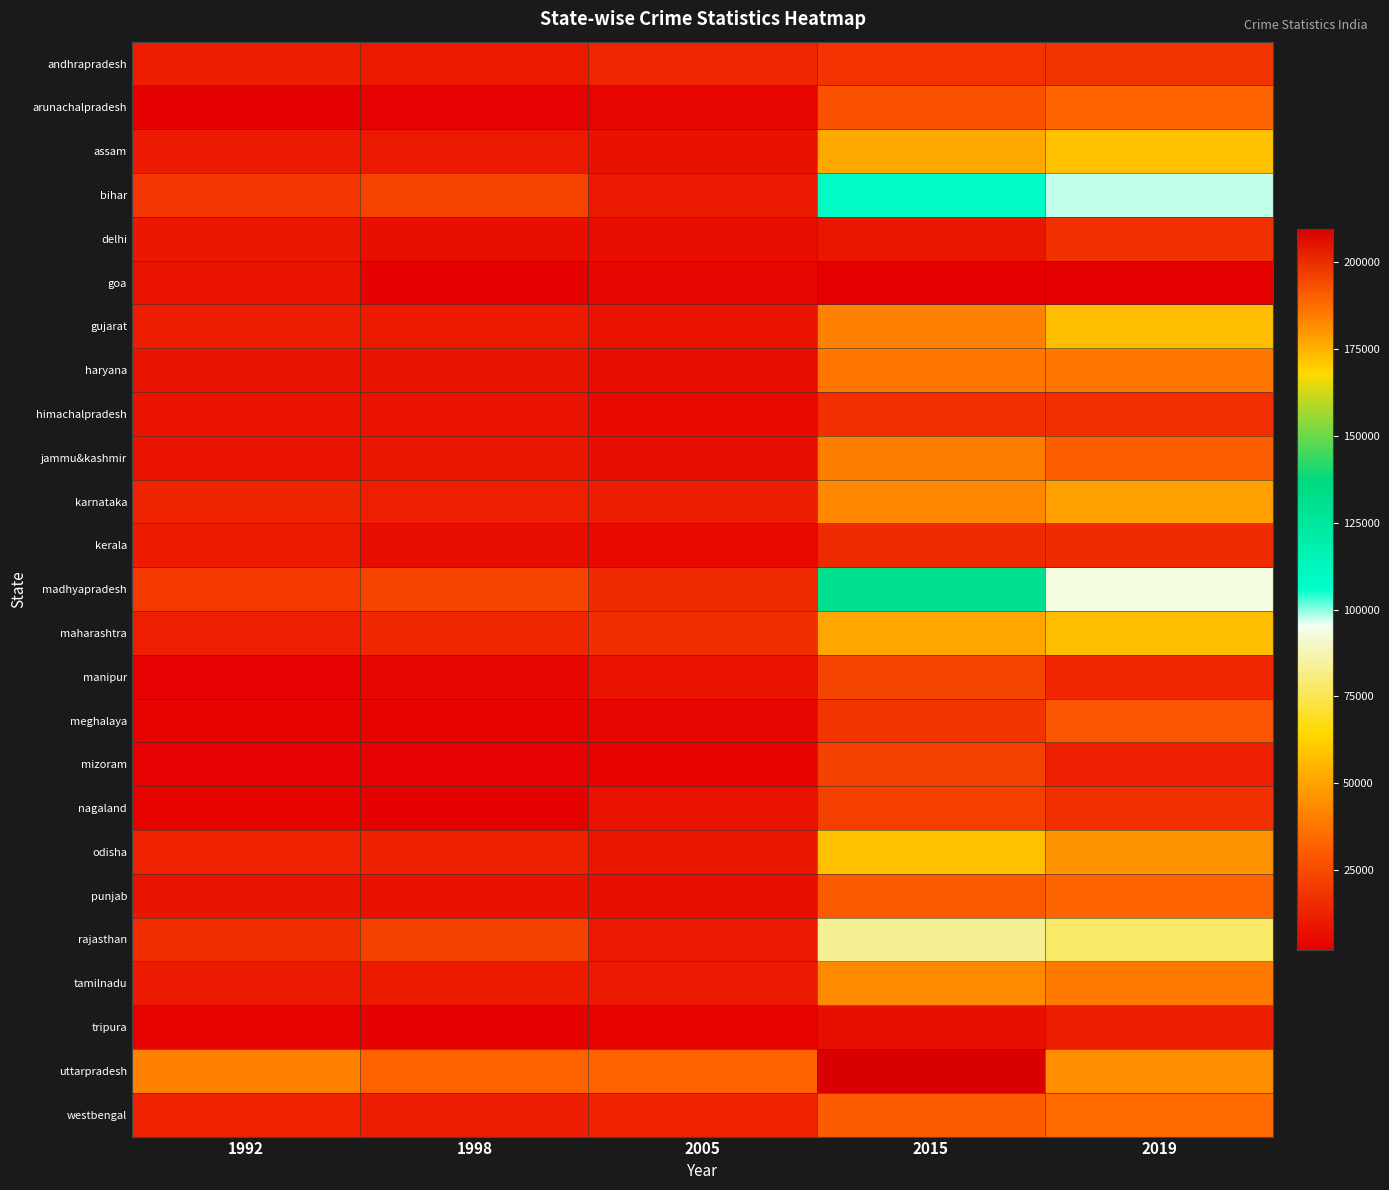

Reading left to right, what are all the values shown in this chart?

andhrapradesh: 1992=11517	1998=10933	2005=13669	2015=18311	2019=18538
arunachalpradesh: 1992=2728	1998=3219	2005=3833	2015=26936	2019=33319
assam: 1992=10409	1998=9893	2005=7532	2015=51952	2019=57933
bihar: 1992=19072	1998=23056	2005=10448	2015=109109	2019=97677
delhi: 1992=9869	1998=6837	2005=6484	2015=9281	2019=17215
goa: 1992=8656	1998=2878	2005=4424	2015=2187	2019=2228
gujarat: 1992=11240	1998=10993	2005=7872	2015=40958	2019=57151
haryana: 1992=8864	1998=8781	2005=6248	2015=38119	2019=38059
himachalpradesh: 1992=8516	1998=8007	2005=5586	2015=16872	2019=16892
jammu&kashmir: 1992=8407	1998=9196	2005=6345	2015=40169	2019=31344
karnataka: 1992=13512	1998=12215	2005=11489	2015=42930	2019=49252
kerala: 1992=10784	1998=6461	2005=5535	2015=15213	2019=15909
madhyapradesh: 1992=19962	1998=23260	2005=15339	2015=130002	2019=93114
maharashtra: 1992=11941	1998=14247	2005=16600	2015=51134	2019=57071
manipur: 1992=3207	1998=4763	2005=8143	2015=23573	2019=14293
meghalaya: 1992=3562	1998=3480	2005=4376	2015=18784	2019=28118
mizoram: 1992=3086	1998=3201	2005=3496	2015=22379	2019=12131
nagaland: 1992=3576	1998=2976	2005=8202	2015=21913	2019=16883
odisha: 1992=12934	1998=12529	2005=9100	2015=57826	2019=46041
punjab: 1992=8846	1998=7661	2005=7003	2015=30005	2019=33303
rajasthan: 1992=16372	1998=22680	2005=10178	2015=83541	2019=77777
tamilnadu: 1992=10693	1998=11095	2005=10043	2015=43432	2019=38981
tripura: 1992=3569	1998=2911	2005=3578	2015=7374	2019=11573
uttarpradesh: 1992=40811	1998=32933	2005=32768	2015=209590	2019=181615
westbengal: 1992=13039	1998=11378	2005=12773	2015=30344	2019=34225